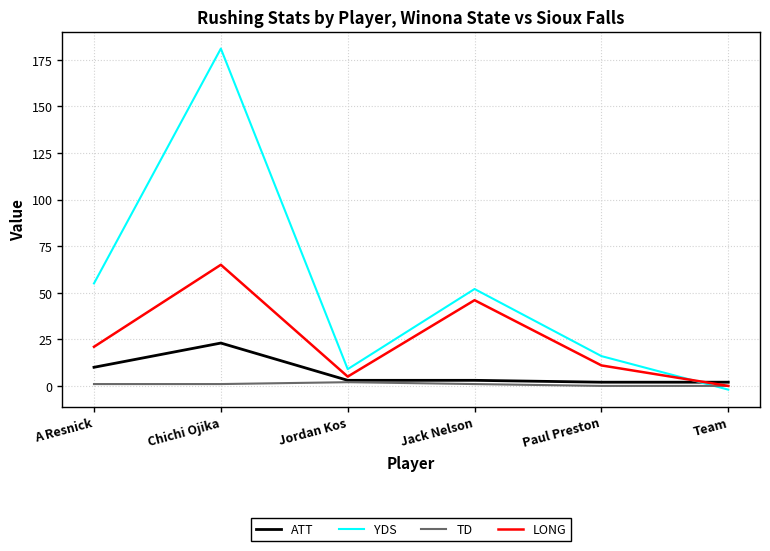

The ATT series shows 2 at Team. True or false?

True